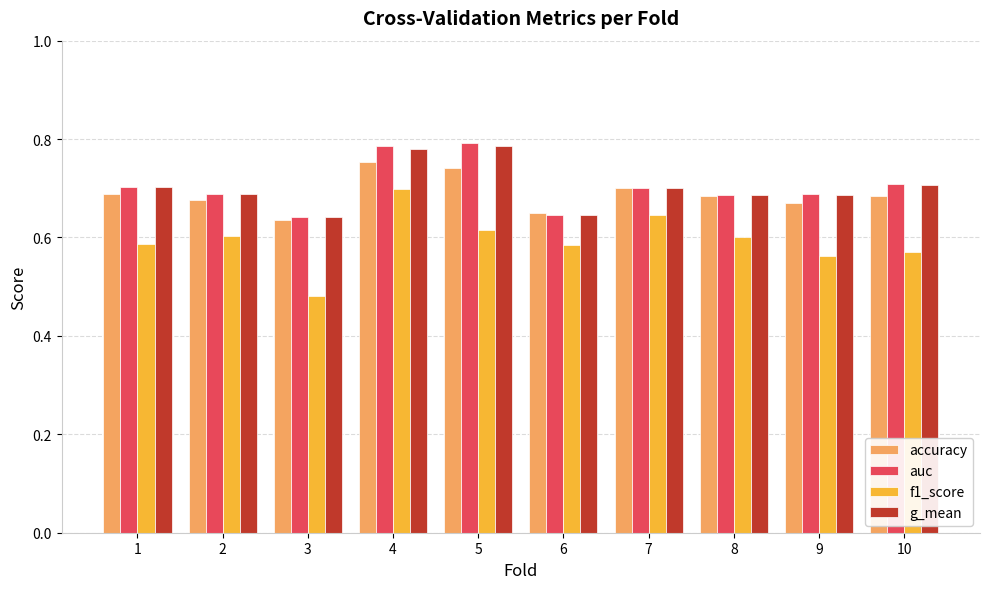

What is the sum of all accuracy values?

6.9